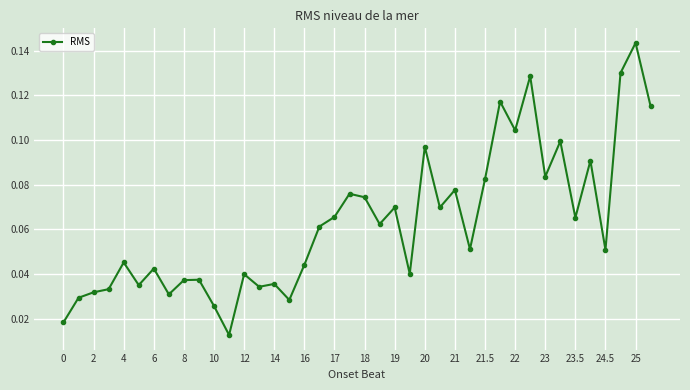

What is the sum of all values?

2.5